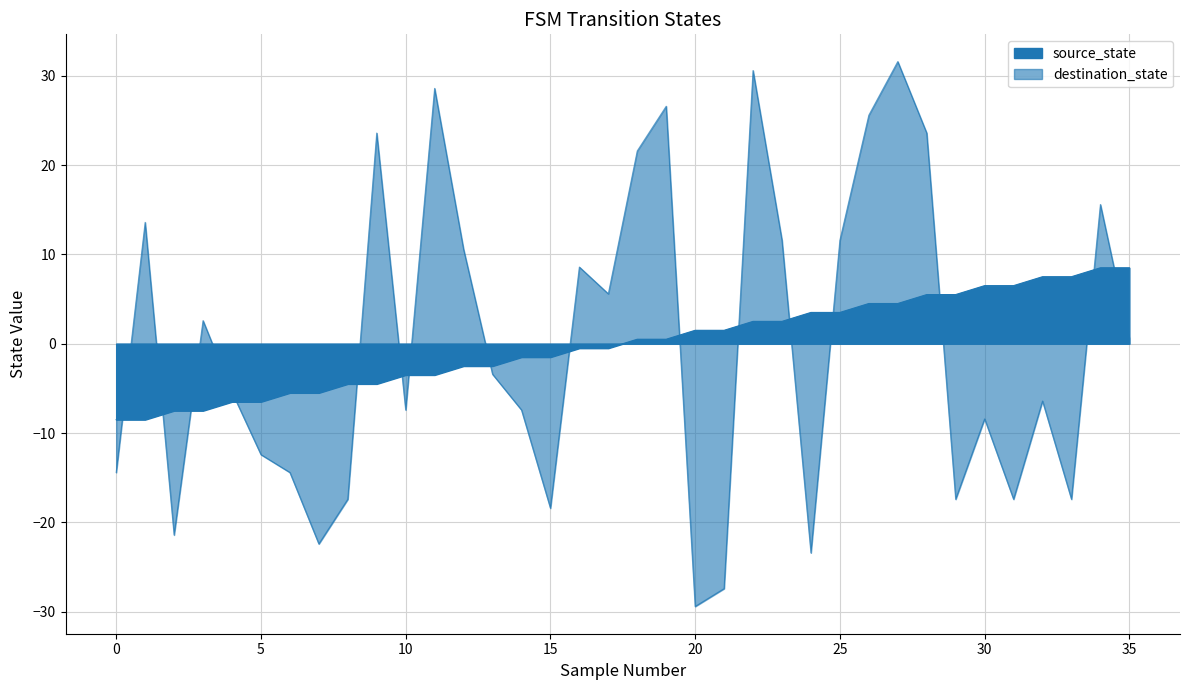

Does the chart display data point markers on the line(s)?

No